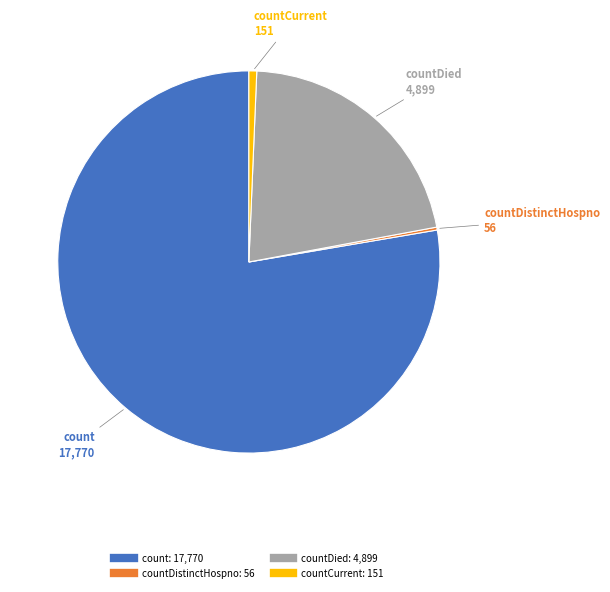

Is there a majority slice in this chart?

Yes